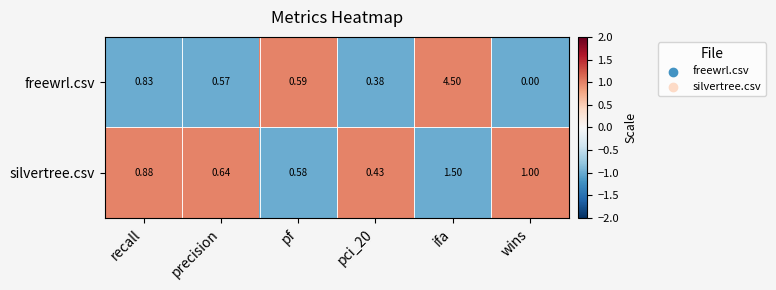

Which category has the highest value in the freewrl.csv series?

ifa